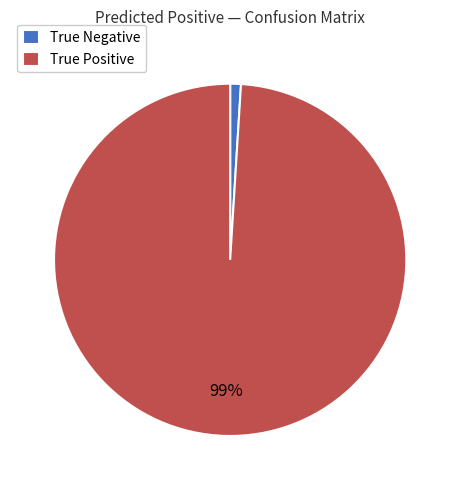

What percentage is the True Negative slice, to the nearest percent?

1%